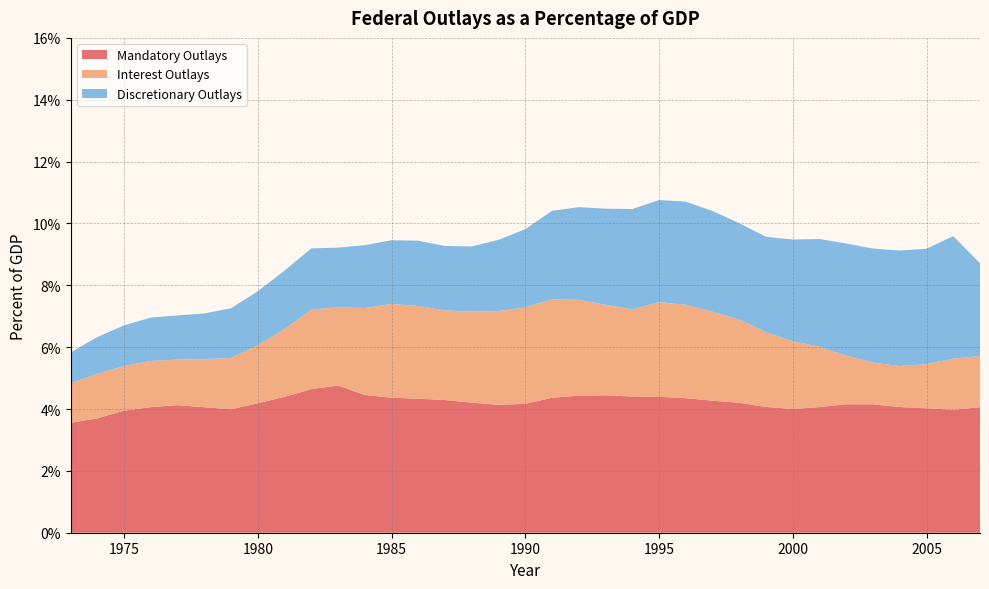

Reading right to left, what are all the values shown in this chart?

Mandatory Outlays: 2007=4.1	2006=4.0	2005=4.0	2004=4.1	2003=4.2	2002=4.2	2001=4.1	2000=4.0	1999=4.1	1998=4.2	1997=4.3	1996=4.3	1995=4.4	1994=4.4	1993=4.4	1992=4.4	1991=4.4	1990=4.2	1989=4.1	1988=4.2	1987=4.3	1986=4.3	1985=4.4	1984=4.5	1983=4.8	1982=4.6	1981=4.4	1980=4.2	1979=4.0	1978=4.1	1977=4.1	1976=4.1	1975=3.9	1974=3.7	1973=3.6
Interest Outlays: 2007=1.7	2006=1.7	2005=1.4	2004=1.3	2003=1.4	2002=1.6	2001=2.0	2000=2.2	1999=2.4	1998=2.7	1997=2.9	1996=3.0	1995=3.1	1994=2.8	1993=2.9	1992=3.1	1991=3.2	1990=3.1	1989=3.0	1988=2.9	1987=2.9	1986=3.0	1985=3.0	1984=2.8	1983=2.5	1982=2.6	1981=2.2	1980=1.9	1979=1.7	1978=1.6	1977=1.5	1976=1.5	1975=1.4	1974=1.4	1973=1.3
Discretionary Outlays: 2007=3.0	2006=4.0	2005=3.7	2004=3.7	2003=3.7	2002=3.6	2001=3.5	2000=3.3	1999=3.1	1998=3.1	1997=3.3	1996=3.3	1995=3.3	1994=3.2	1993=3.1	1992=3.0	1991=2.9	1990=2.5	1989=2.3	1988=2.1	1987=2.1	1986=2.1	1985=2.1	1984=2.0	1983=1.9	1982=2.0	1981=1.9	1980=1.7	1979=1.6	1978=1.5	1977=1.4	1976=1.4	1975=1.3	1974=1.2	1973=1.0